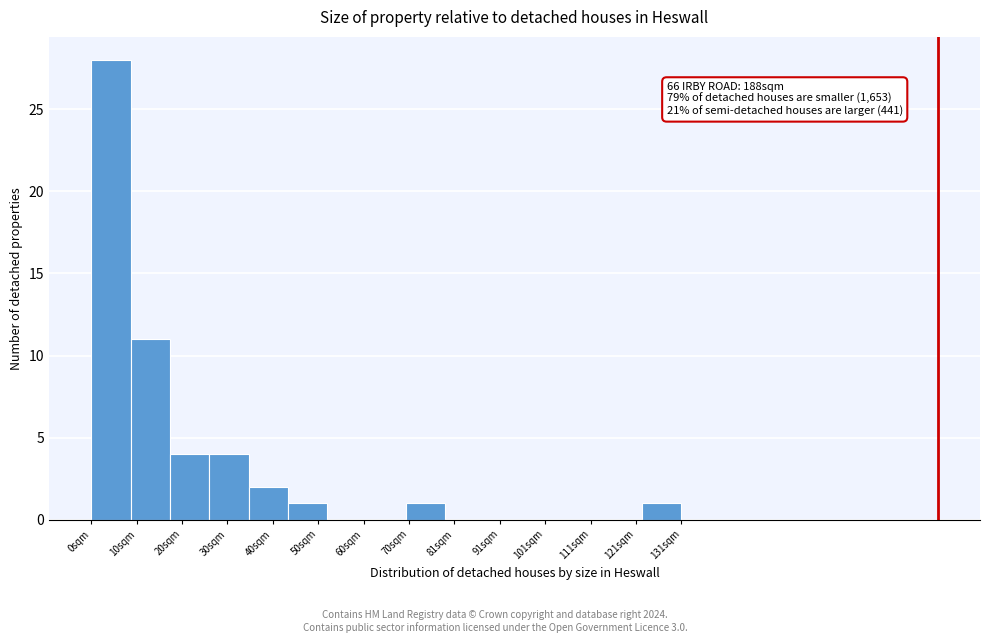

Which range on the x-axis has the tallest bar?

0 to 10